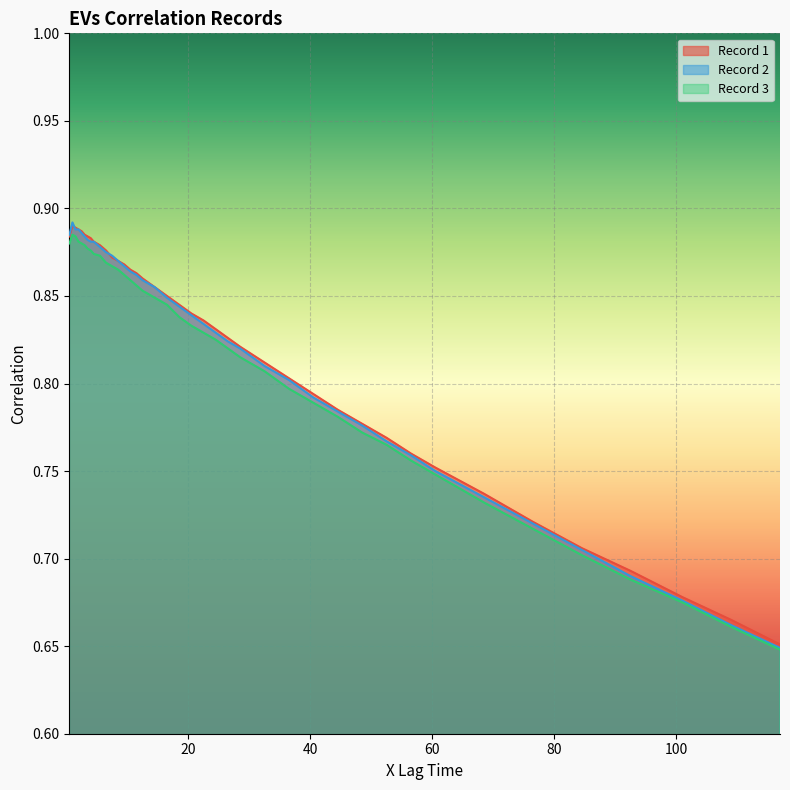

How many data points does each series have?

40